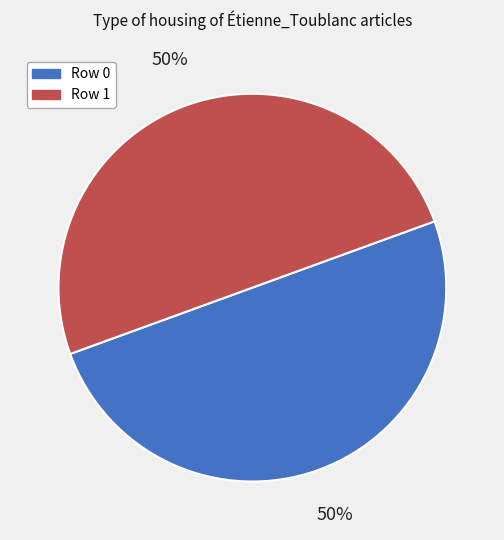

Do Row 0 and Row 1 together represent more than half of the pie?

Yes